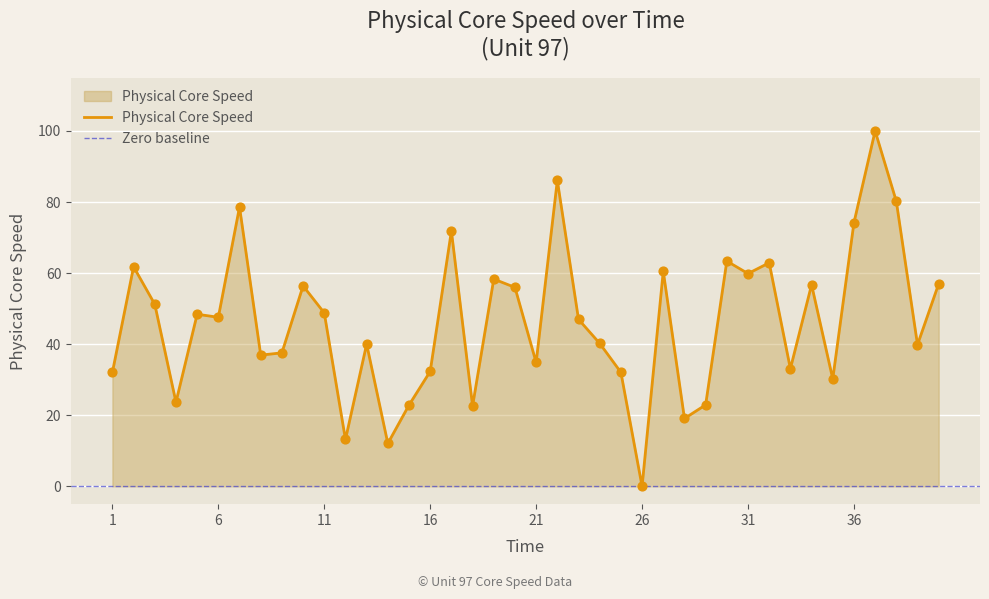

Which has a higher value, 1 or 34?

34